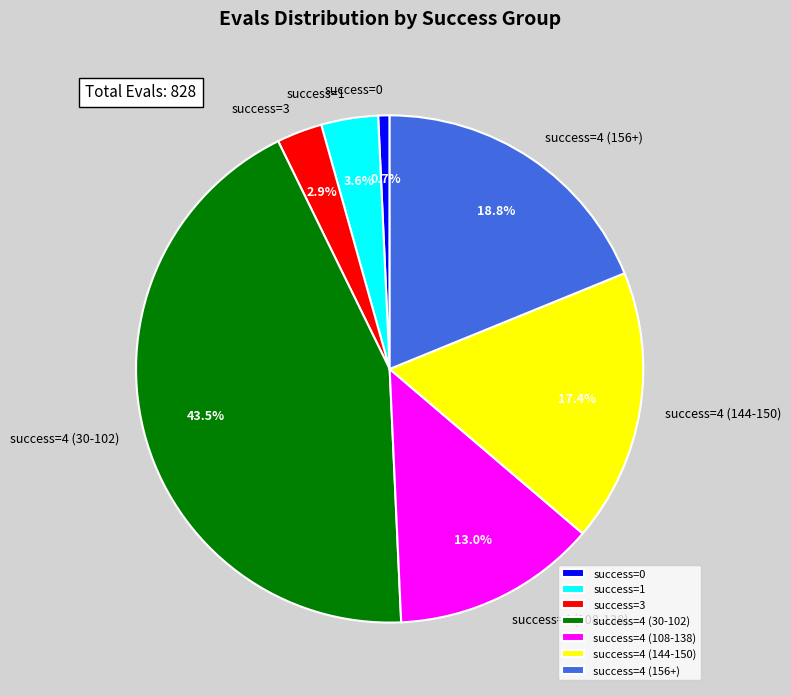

What is the total percentage of success=1 and success=4 (30-102)?

47.1%